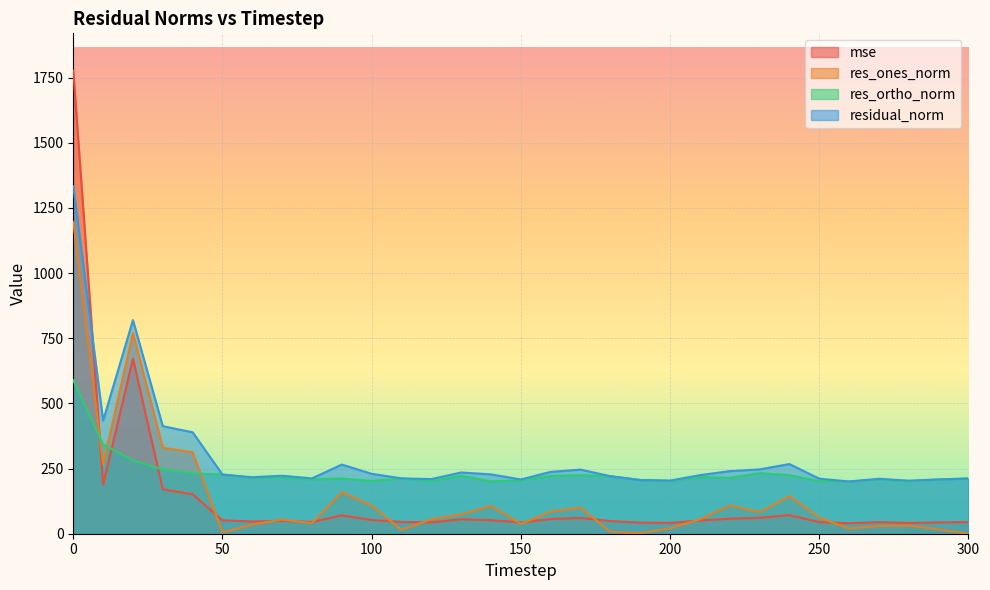

Between 140 and 280, which series saw the biggest shift?

res_ones_norm